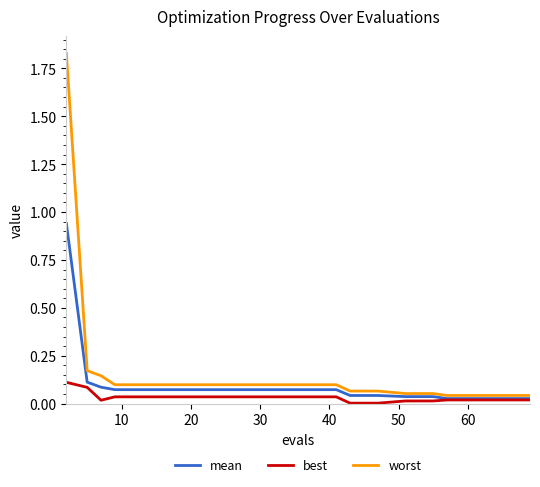

List the series in order of their peak value, lowest first.

best, mean, worst